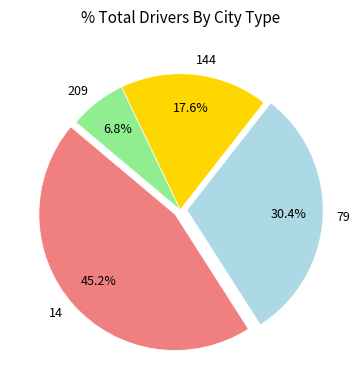

Count the number of slices in the pie.

4